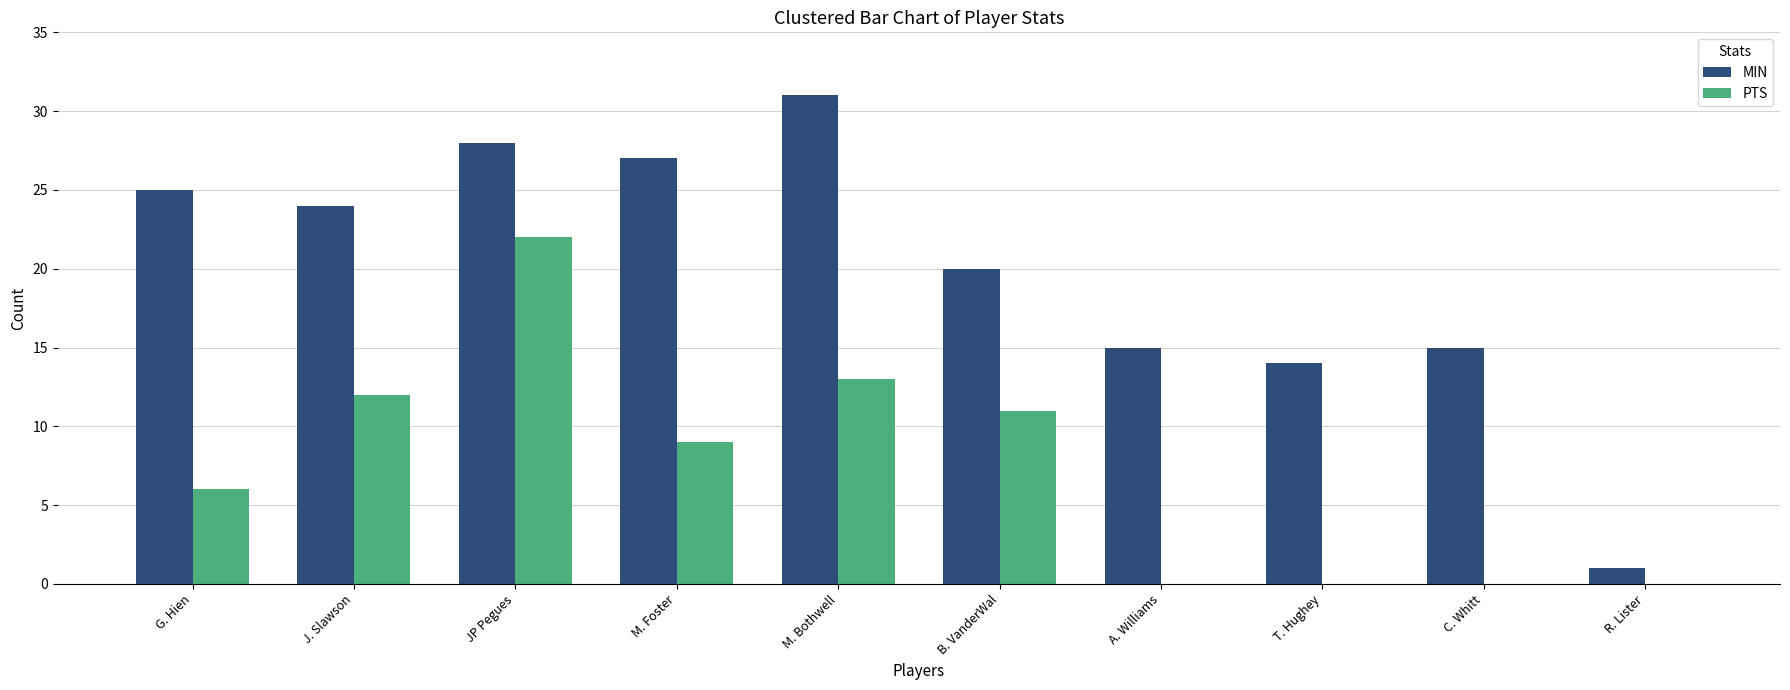

What is the spread (max minus min) of values at A. Williams?

15